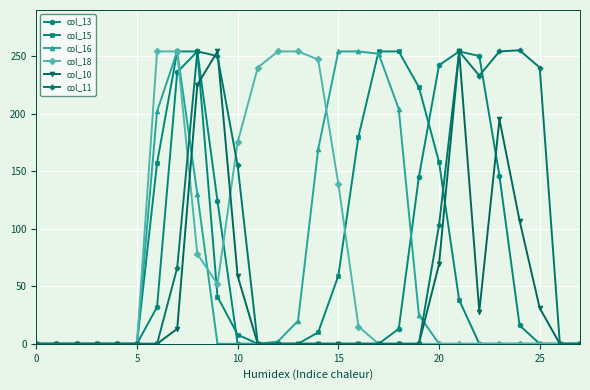

Does the chart have visible grid lines?

Yes